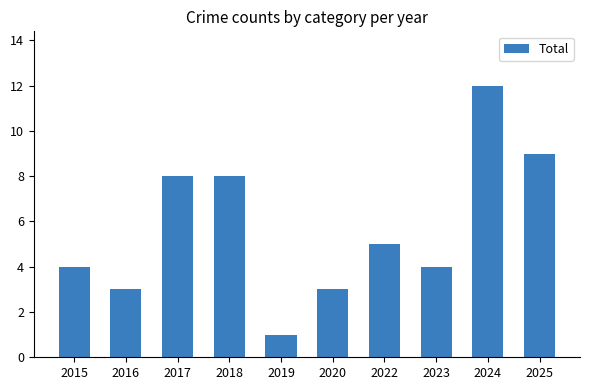

Reading left to right, what are all the values shown in this chart?

4	3	8	8	1	3	5	4	12	9